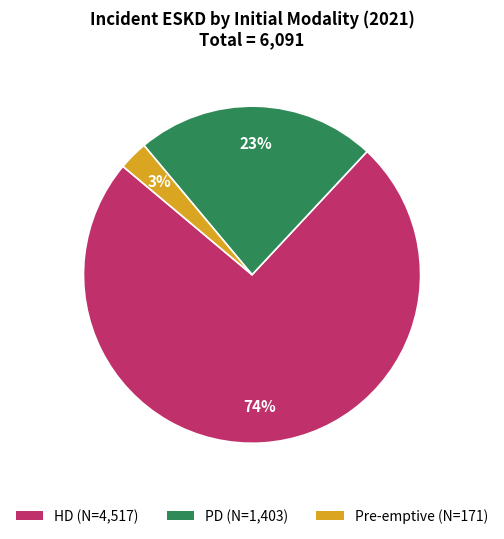

Count the number of slices in the pie.

3